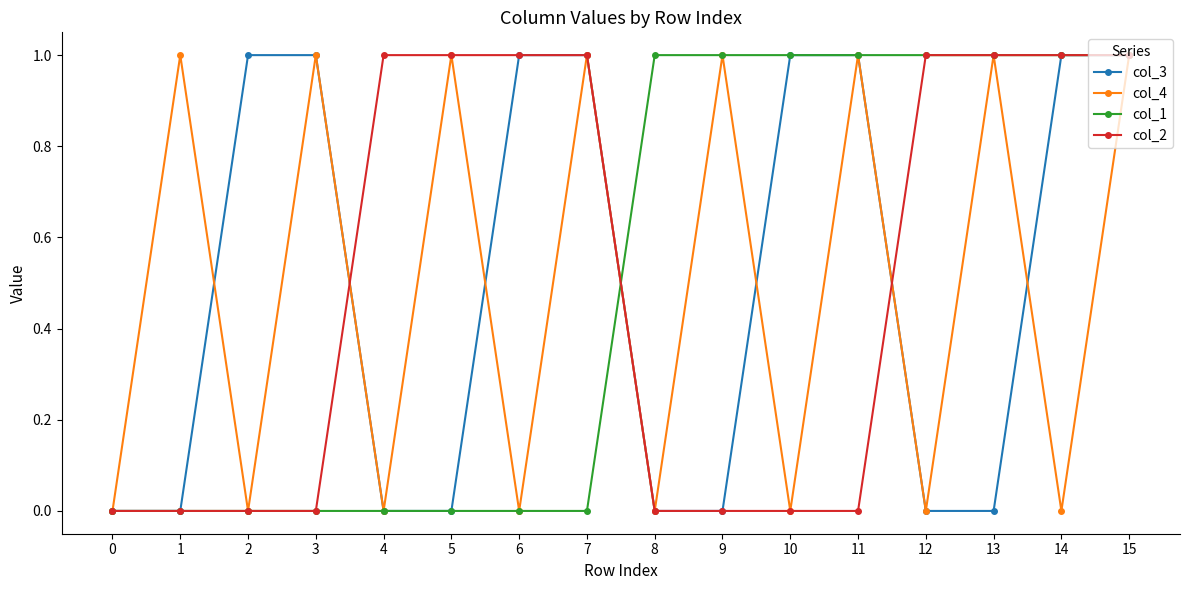

Is it true that col_4 equals -1 at 10?

False